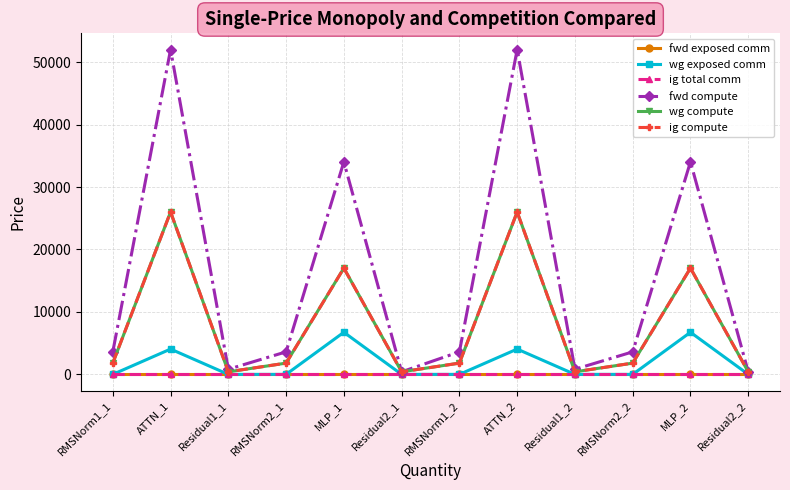

True or false: ig total comm and ig compute cross at least once.

False